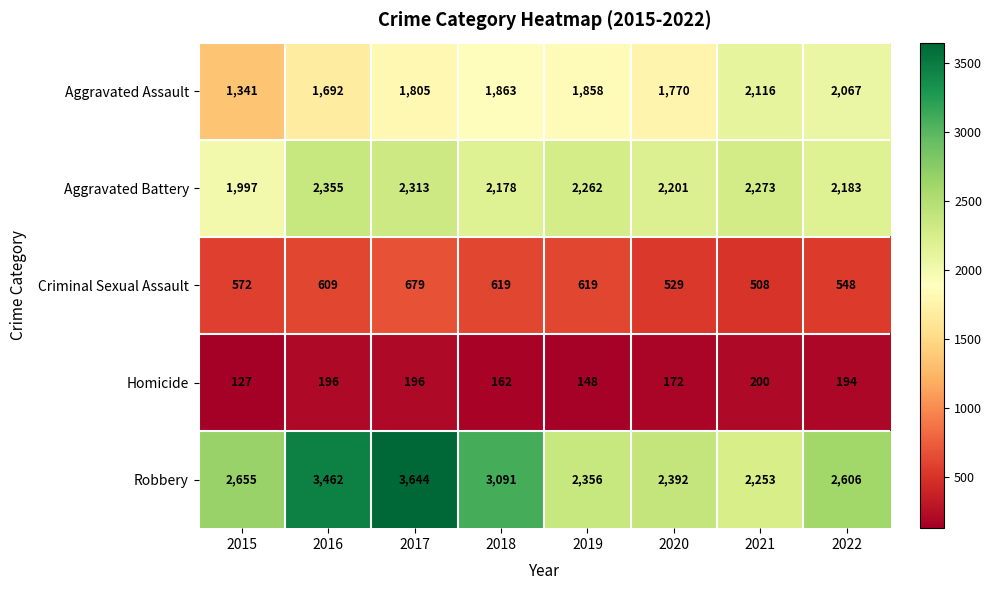

What is the difference between the second highest and second lowest values in the Aggravated Assault series?

375